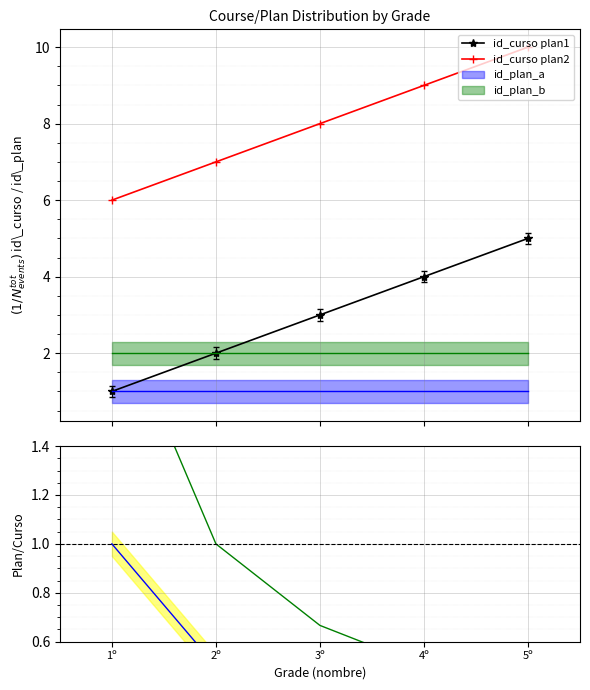

Is it true that id_curso plan1 equals 2.0 at 2º?

True